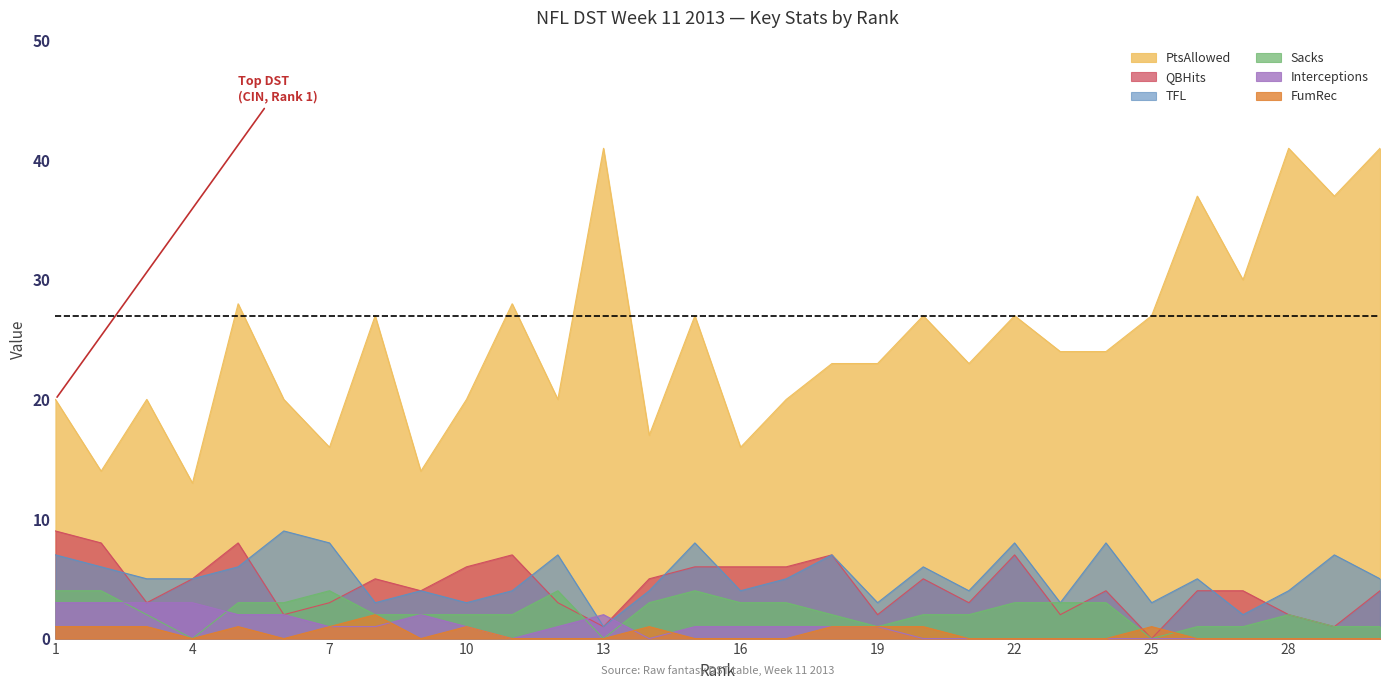

True or false: PtsAllowed and QBHits intersect in this chart.

False